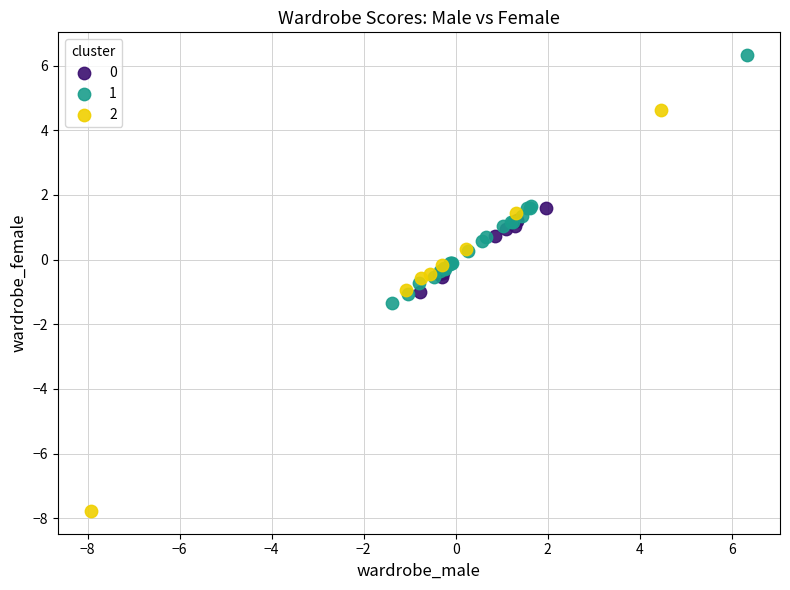

Which series reaches the maximum Y coordinate?

1